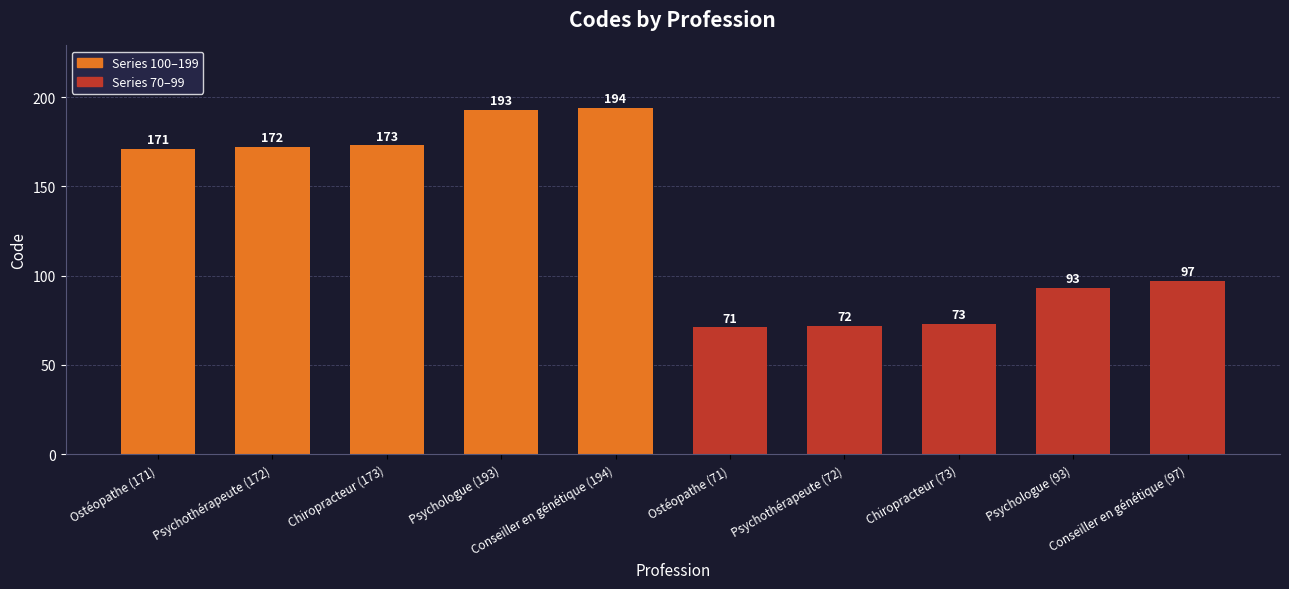

What is the value of the 5th bar from the left?

194